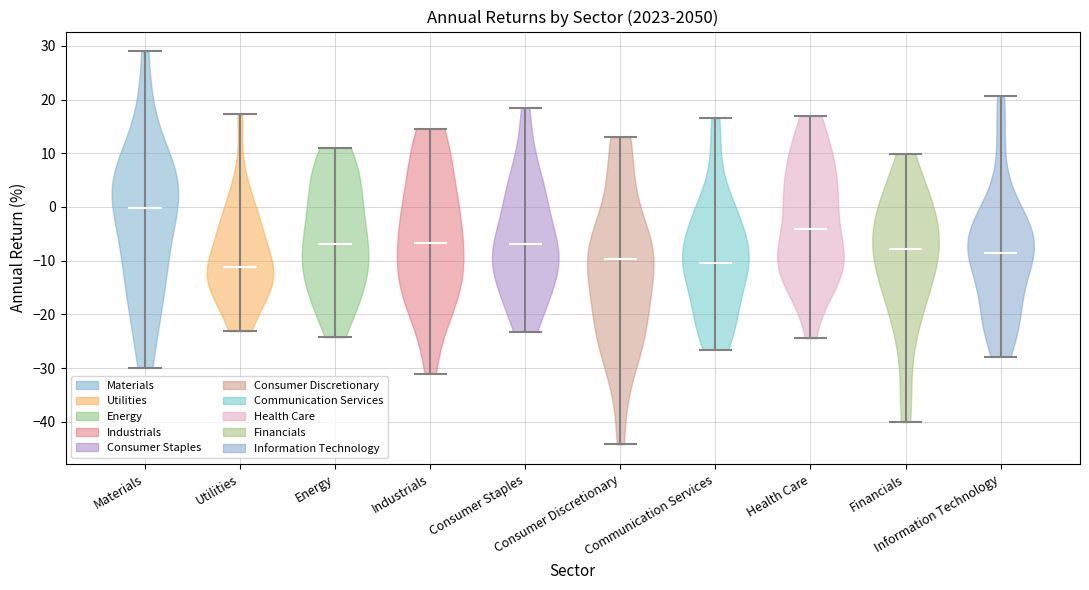

Which violin has the highest median line?

Materials